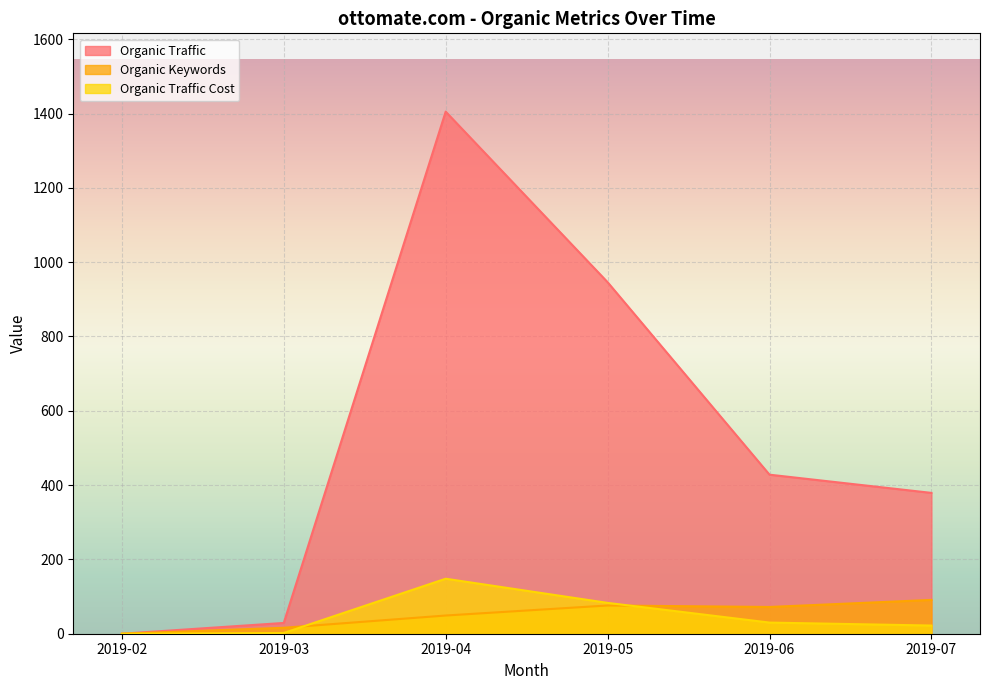

The value of Organic Keywords at 2019-07 is 91. True or false?

True